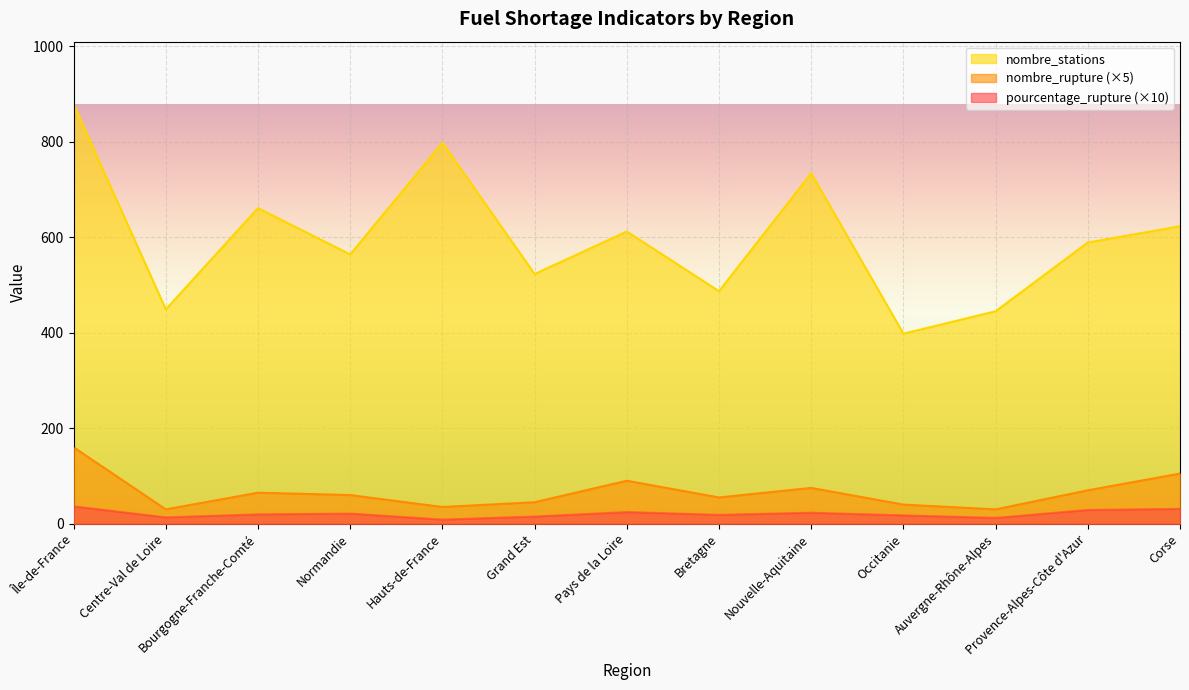

Where is the first local minimum for pourcentage_rupture?

Centre-Val de Loire